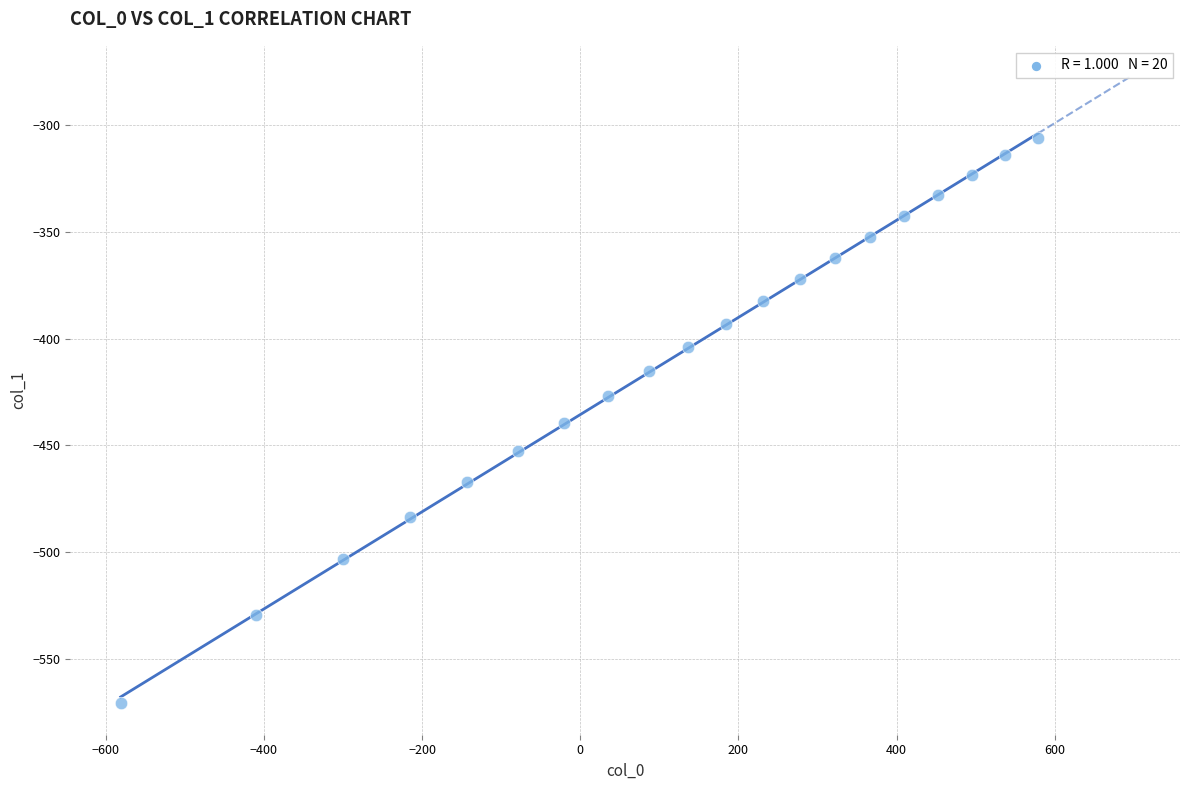

What is the range of X values (max minus min)?

1159.9